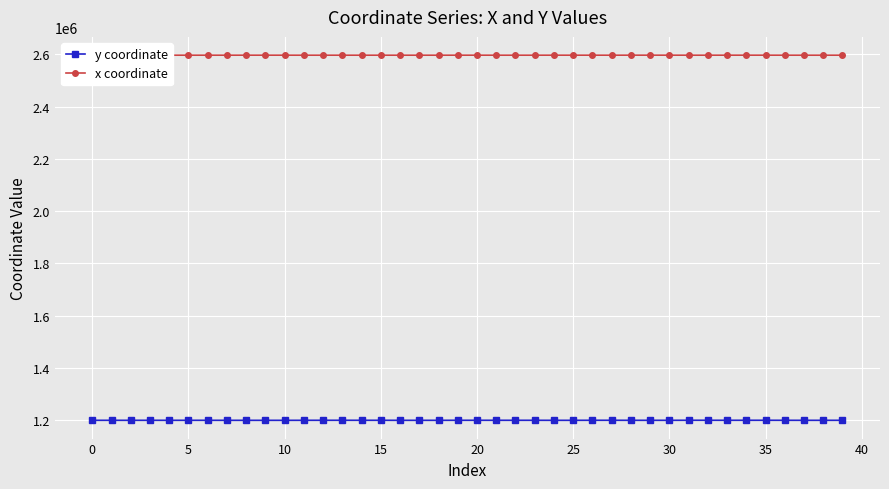

List the series in order of their peak value, lowest first.

y coordinate, x coordinate